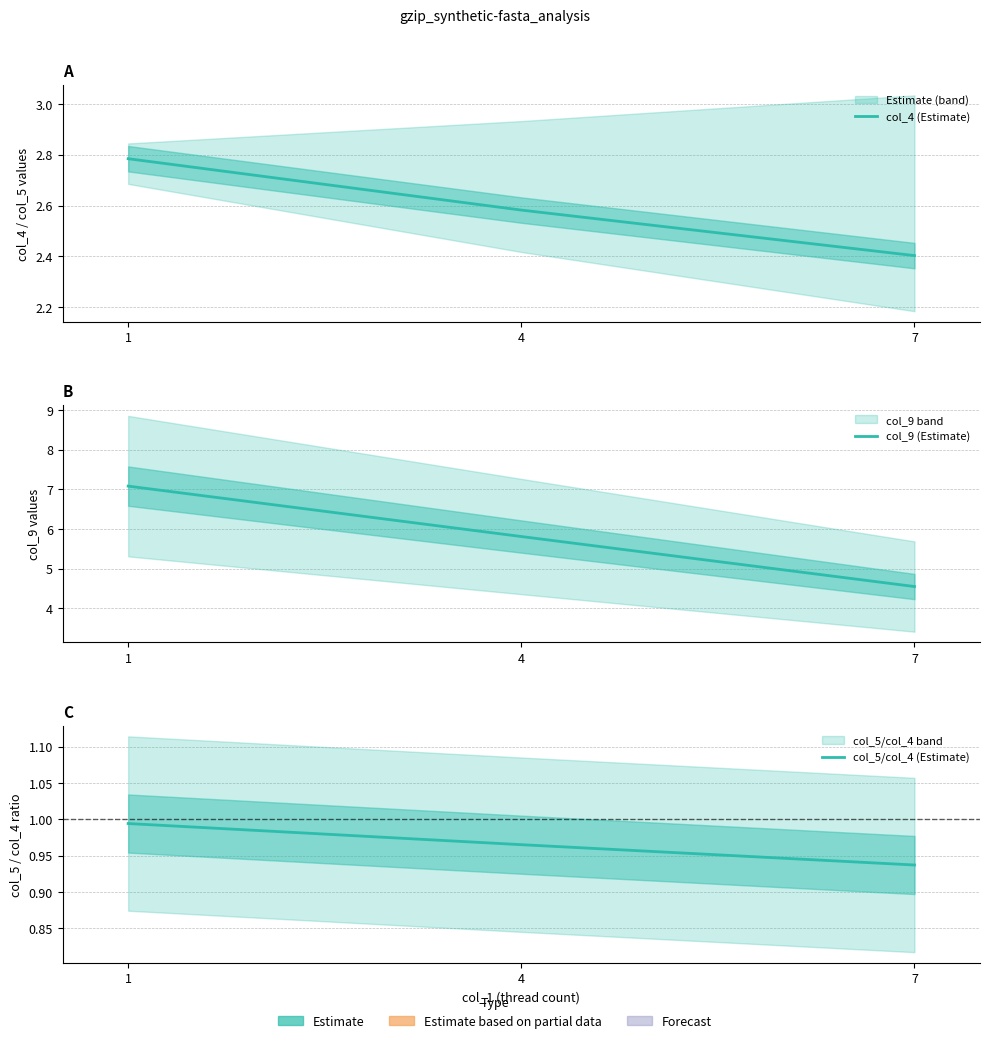

Which label corresponds to the smallest value in the chart?

7